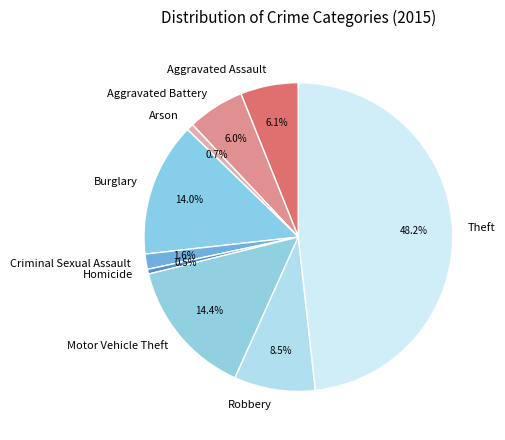

What is the ratio of the value at Homicide to the value at Criminal Sexual Assault?

0.3